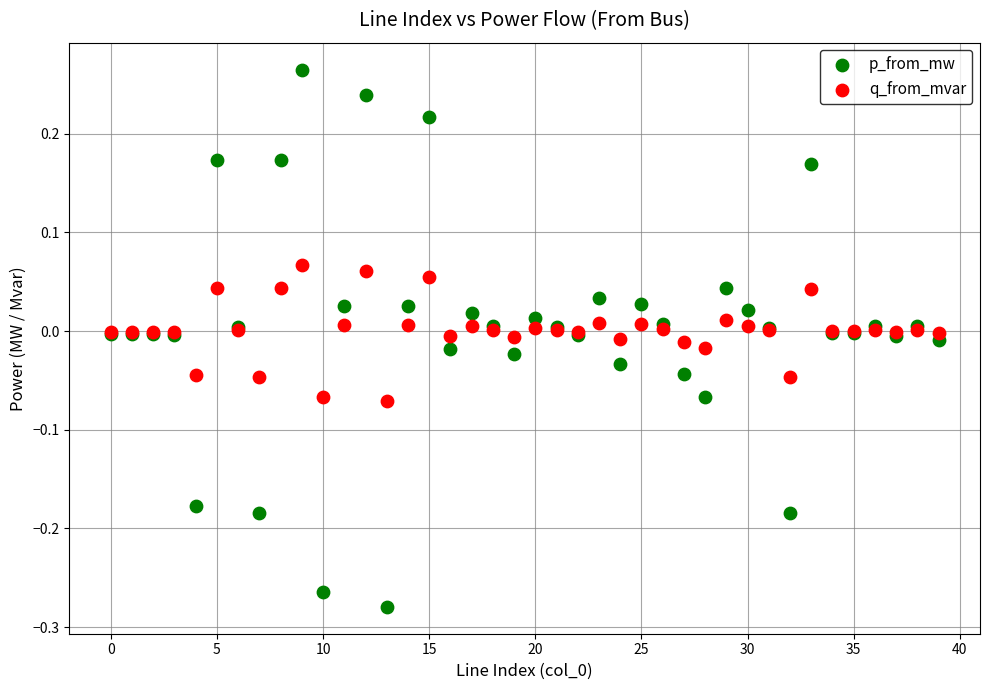

Which series contains the highest Y value?

p_from_mw